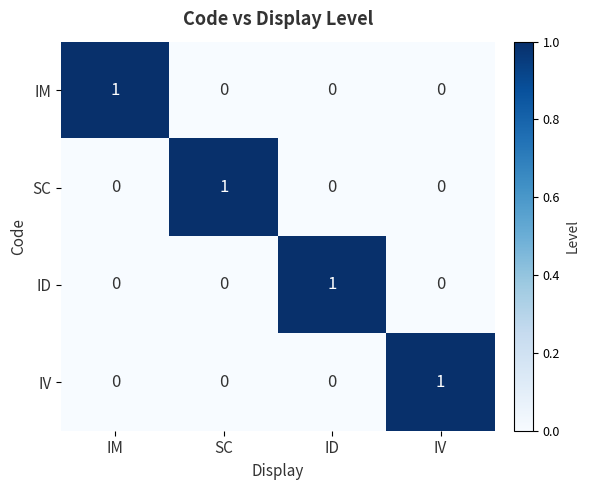

Which category has the highest value in the SC series?

SC